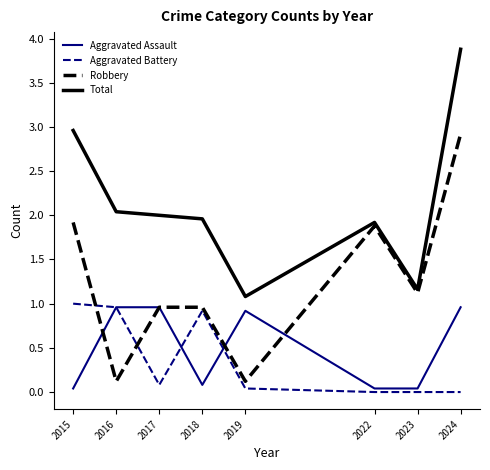

Is the value of Aggravated Battery at 2019 greater than the value of Robbery at 2016?

No